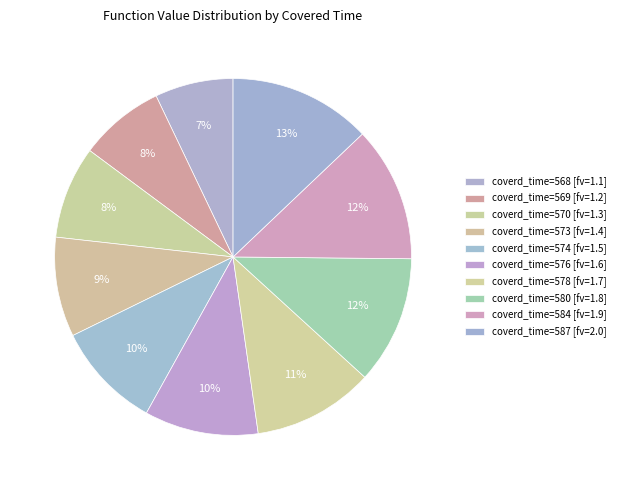

Count the number of slices in the pie.

10